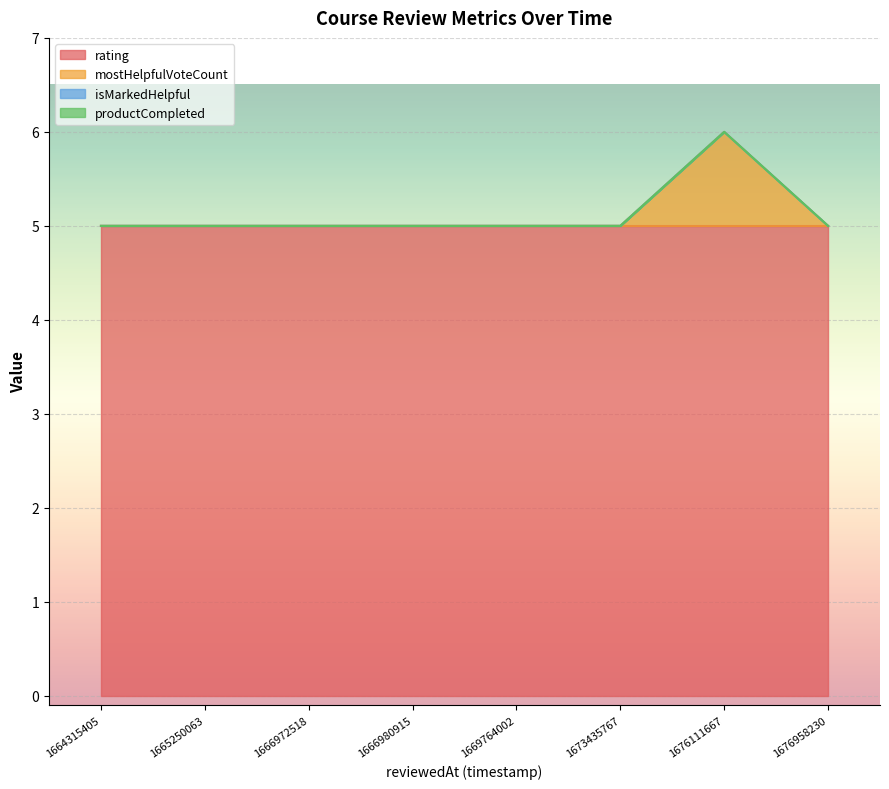

Count the number of categories in the chart.

8